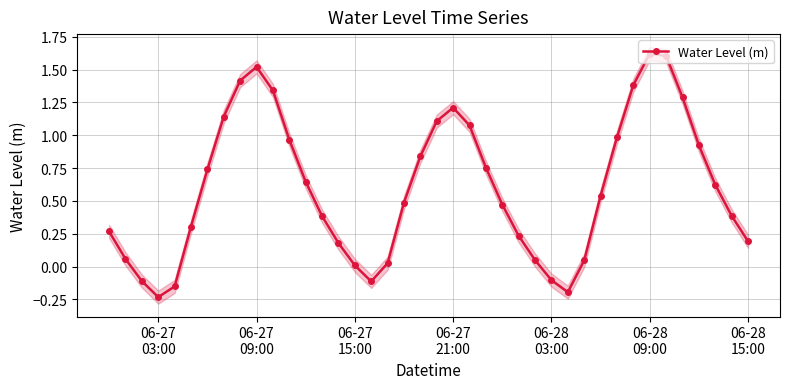

What is the average value?

0.6